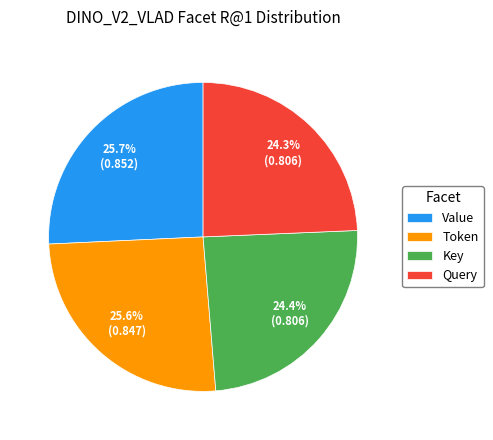

True or false: Token accounts for 26% of the total.

True